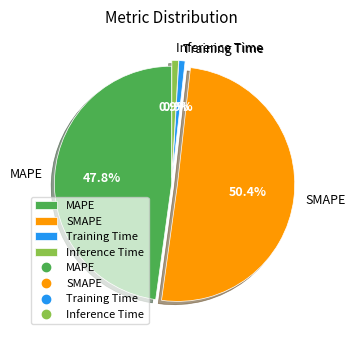

To the nearest percent, what portion does SMAPE represent?

50%